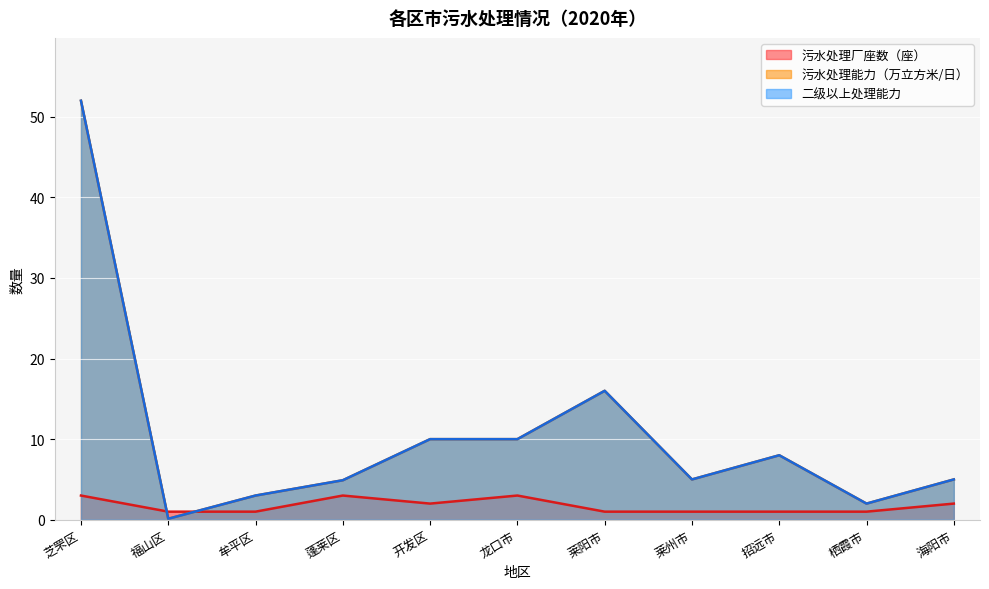

True or false: 二级以上处理能力 has more than 0 interior local peaks.

True